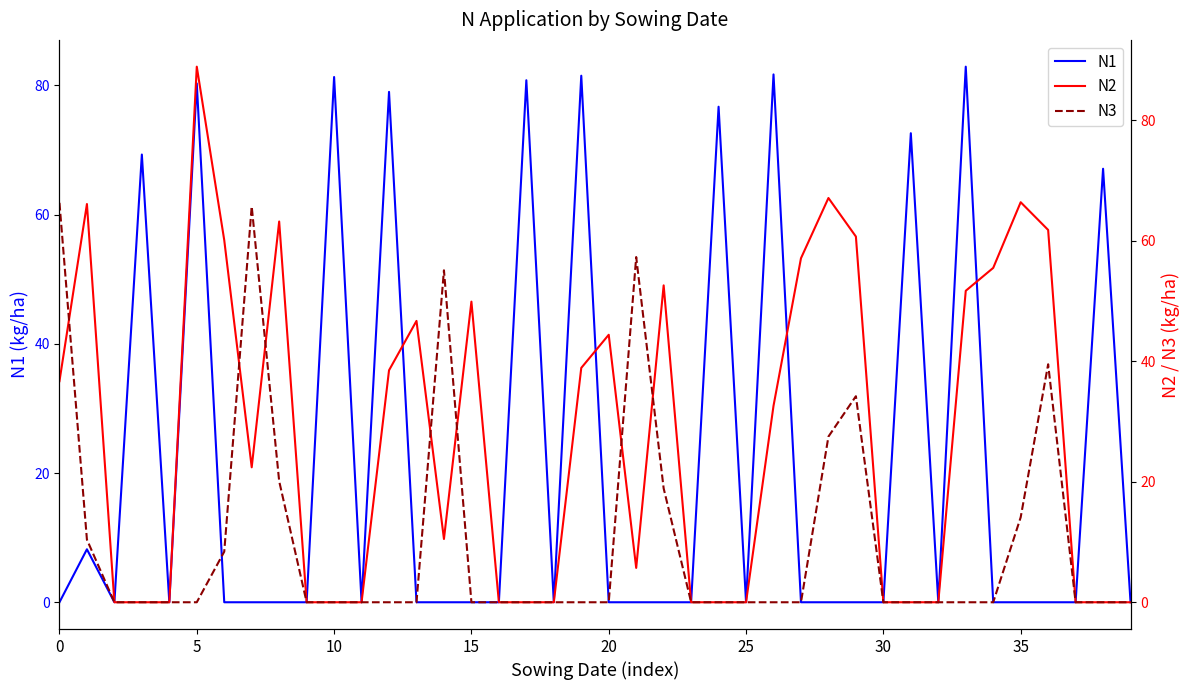

Rank the series by their average value, from lowest to highest.

N3, N1, N2